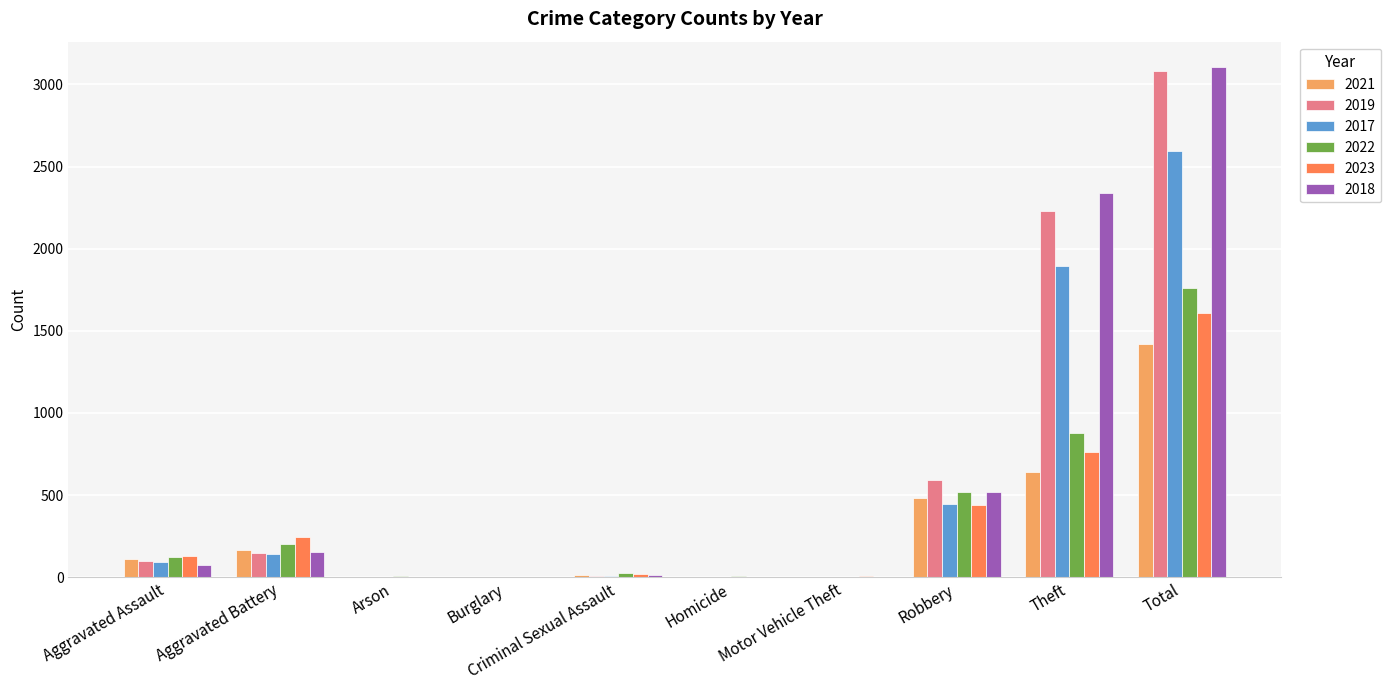

What is the average value of the 2021 series?

284